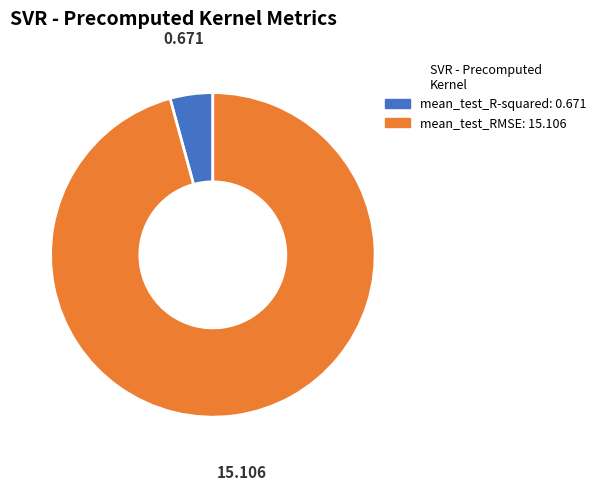

Which slice represents more than half of the pie?

mean_test_RMSE